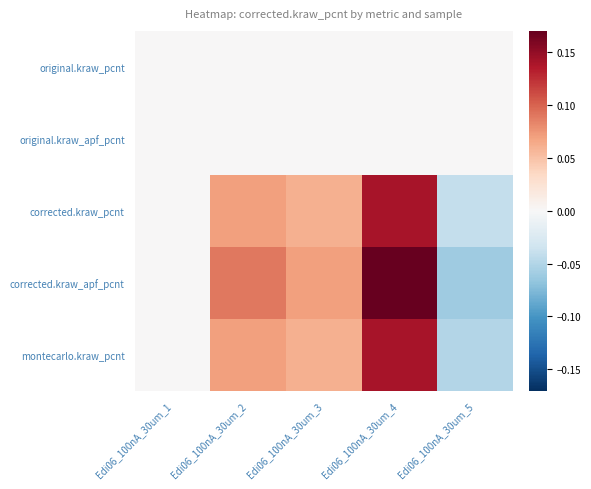

What is the greatest value displayed?

0.2